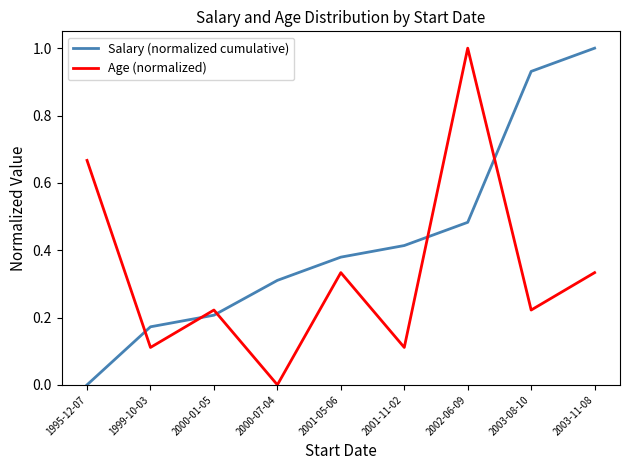

True or false: Salary (normalized cumulative) and Age (normalized) cross at least once.

True